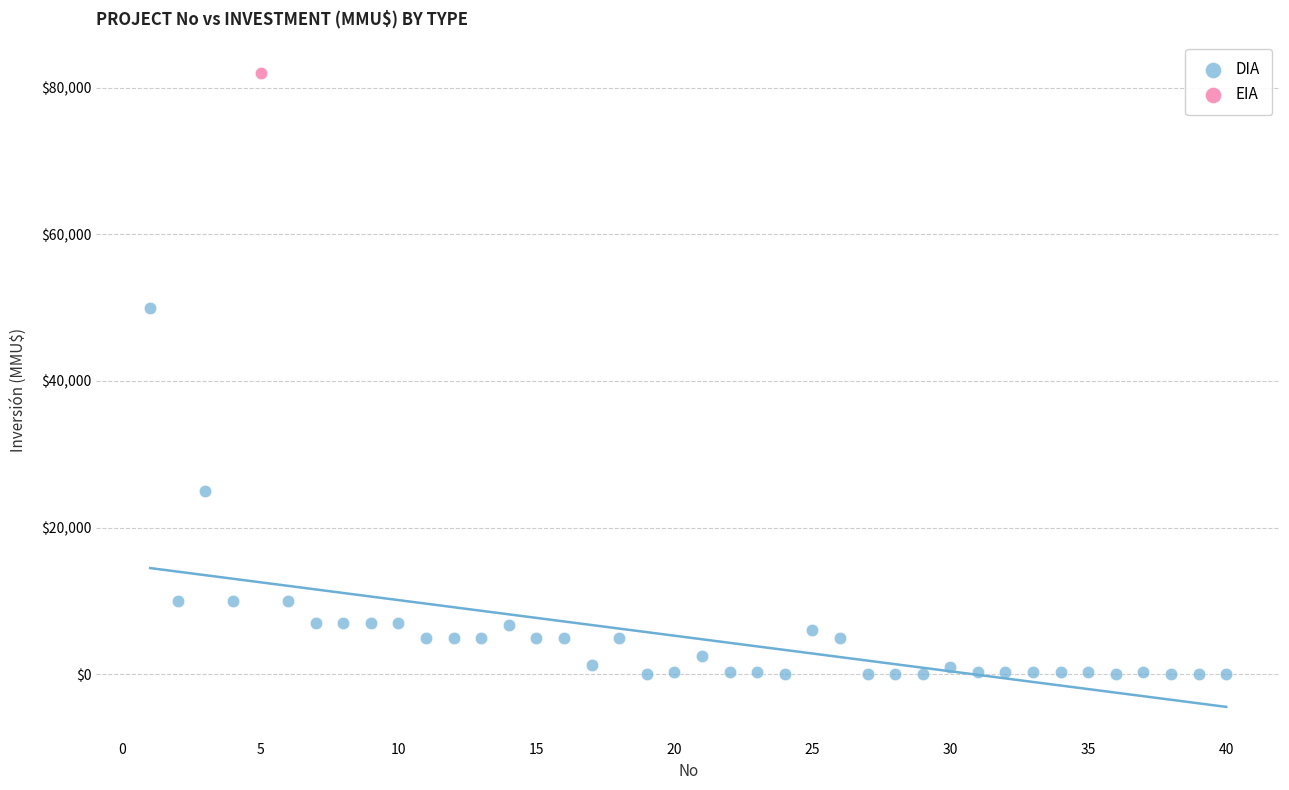

What are all the series names shown in the legend?

DIA, EIA